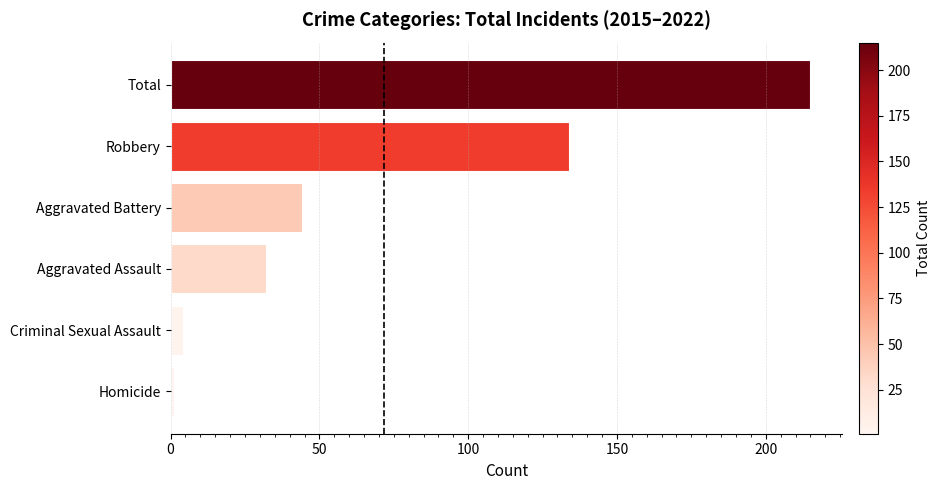

Rank the categories by value from highest to lowest.

Total, Robbery, Aggravated Battery, Aggravated Assault, Criminal Sexual Assault, Homicide